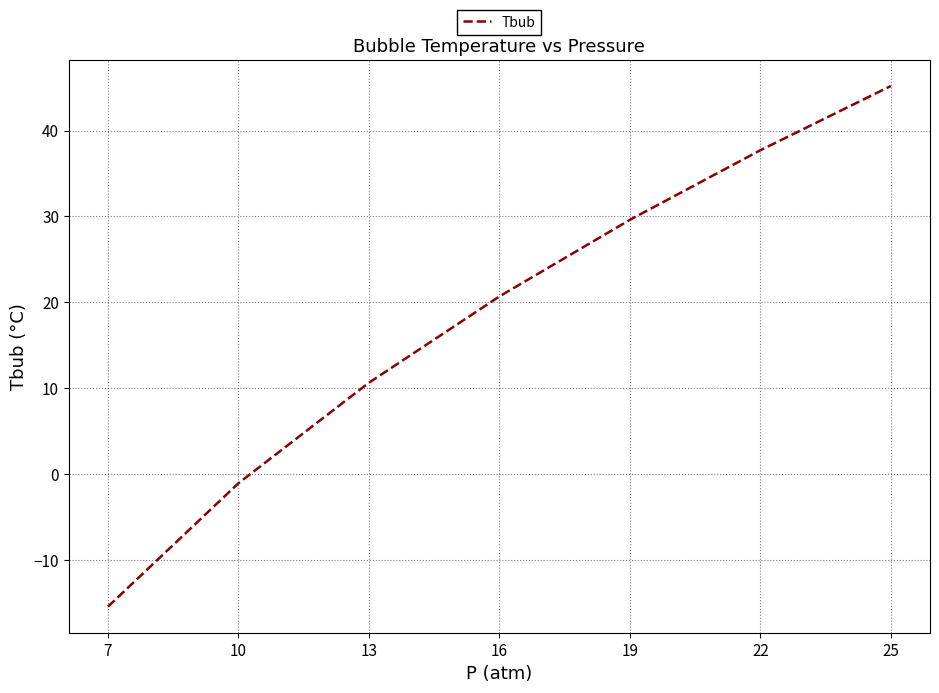

Which label corresponds to the smallest value in the chart?

7